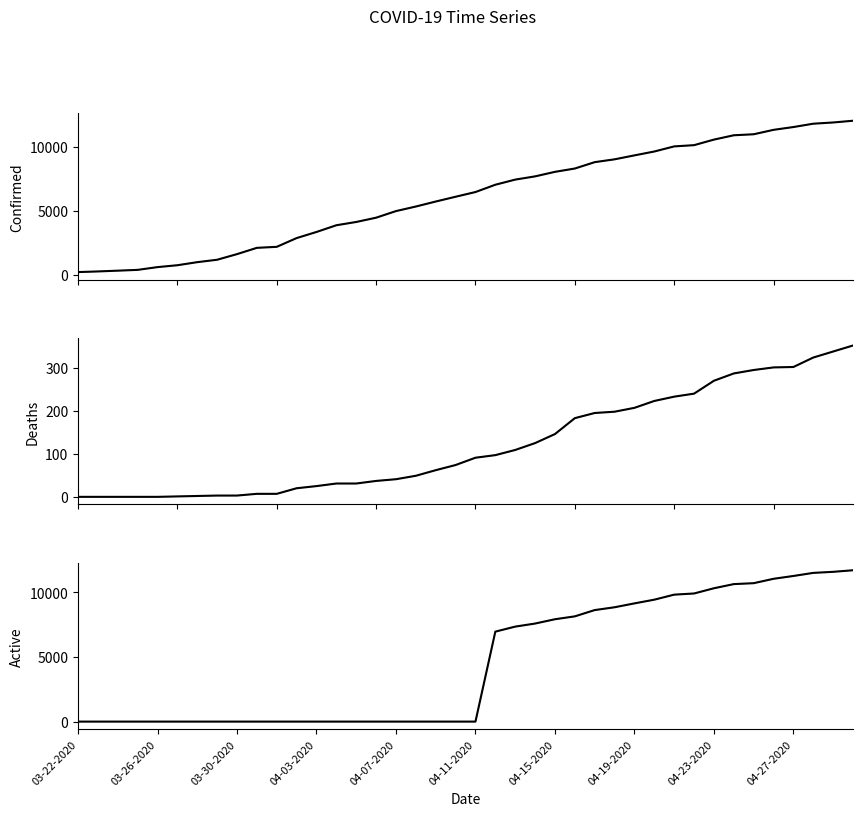

What is the maximum value for Active?

11711